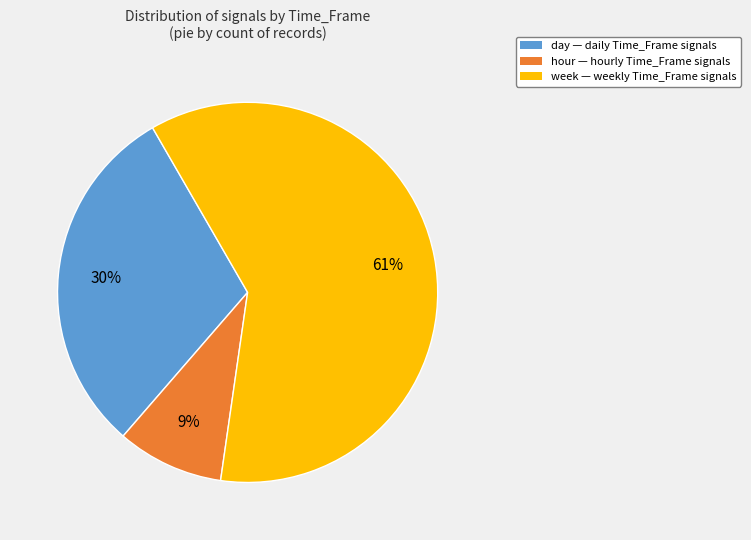

How many slices are in this pie chart?

3